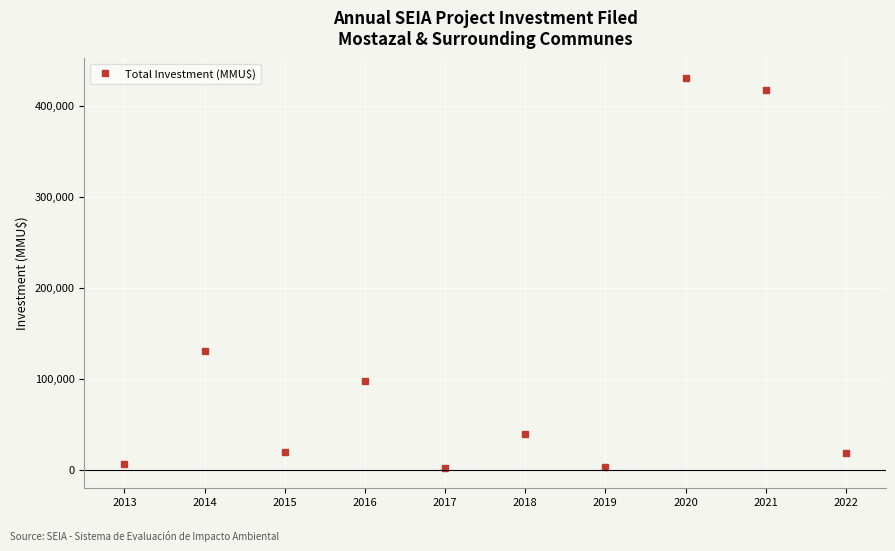

True or false: there are more than 2 points higher than both neighbors.

True